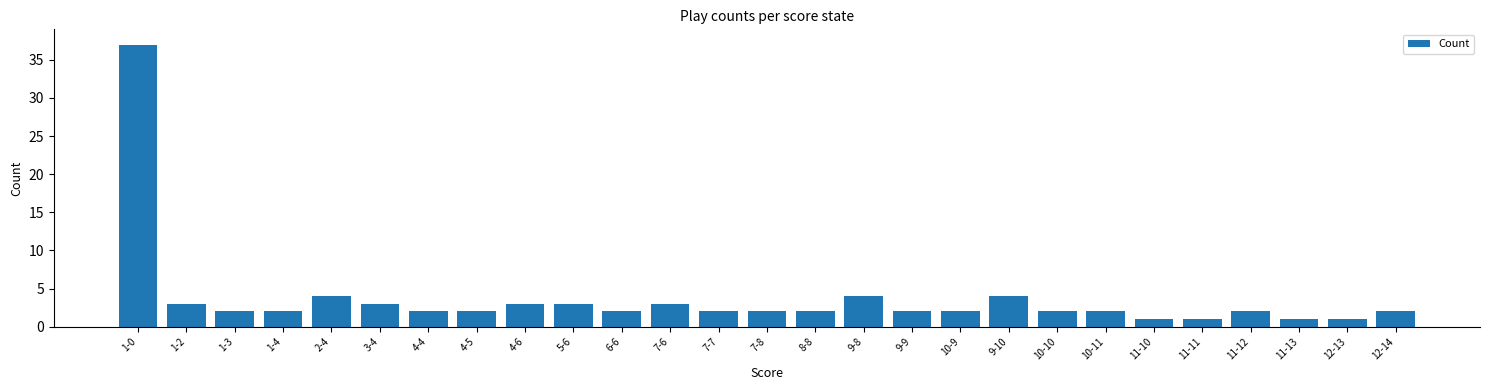

What is the difference between the maximum and minimum values?

36